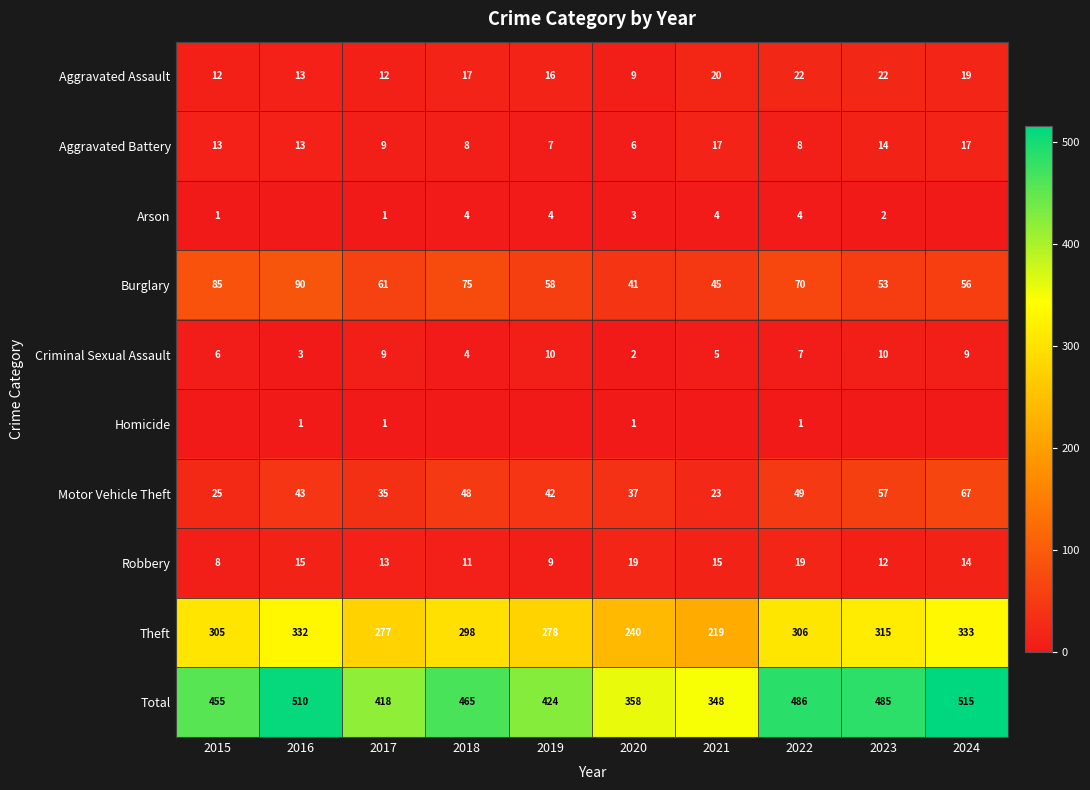

How many Criminal Sexual Assault values are between 4 and 9?

6